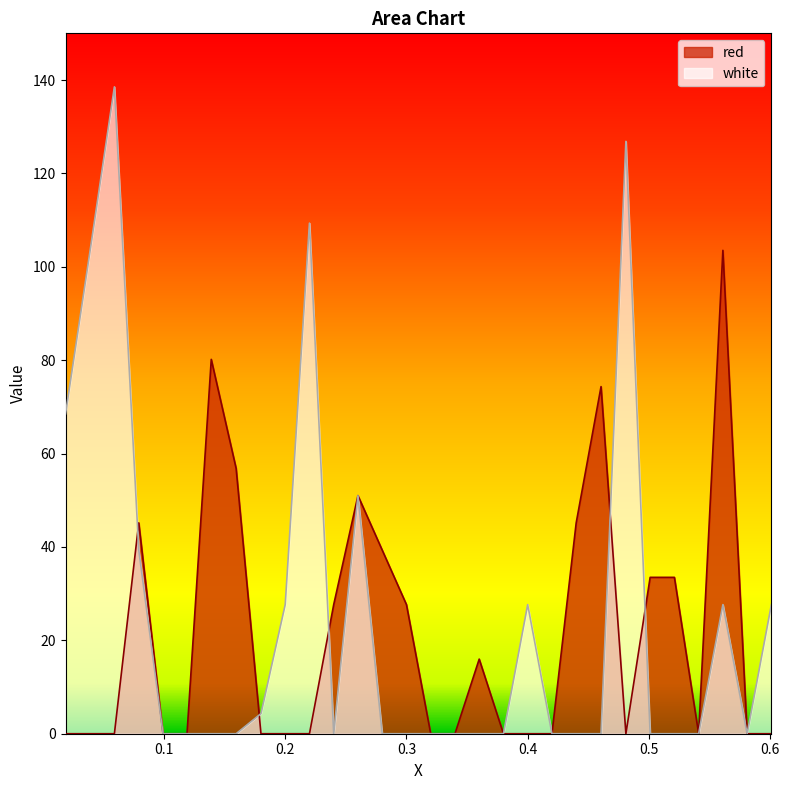

Which has a higher value, 0.0391 or 0.0591?

0.0391